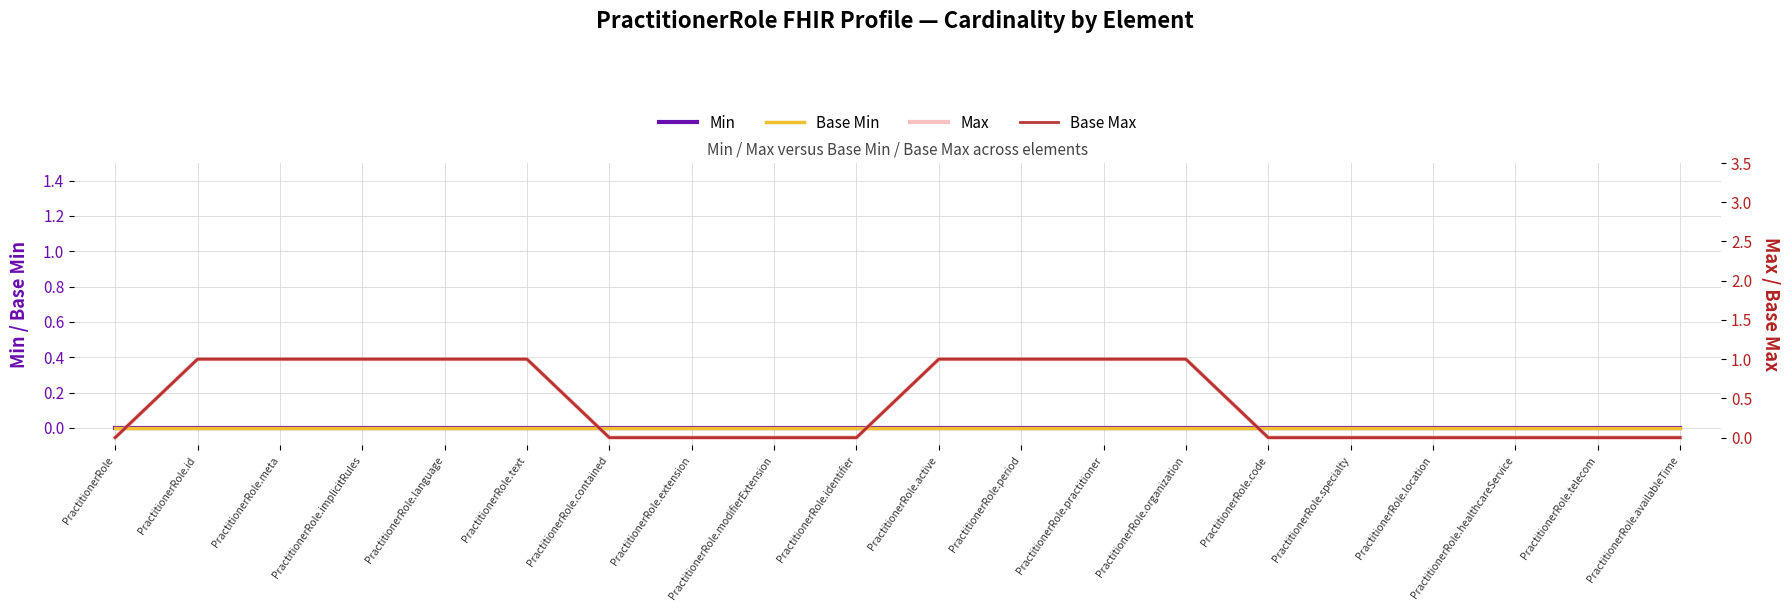

True or false: Max and Base Max cross at least once.

False